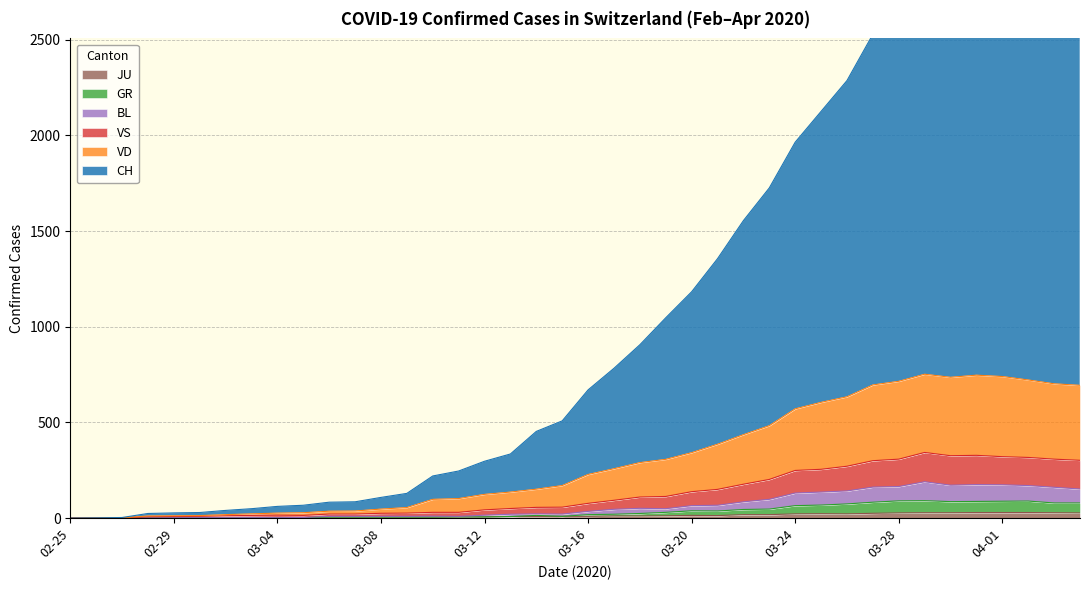

At which category does the chart reach its minimum across all series?

2020-02-25